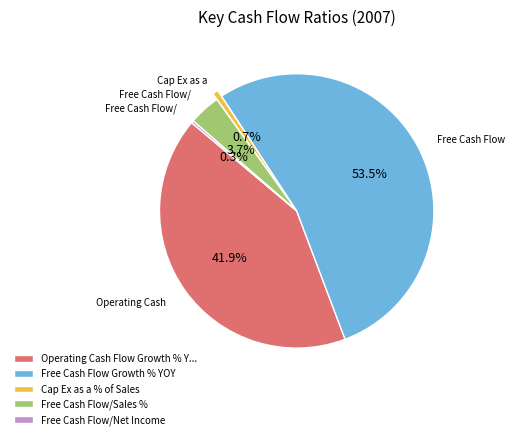

Which slice represents more than half of the pie?

Free Cash Flow Growth % YOY